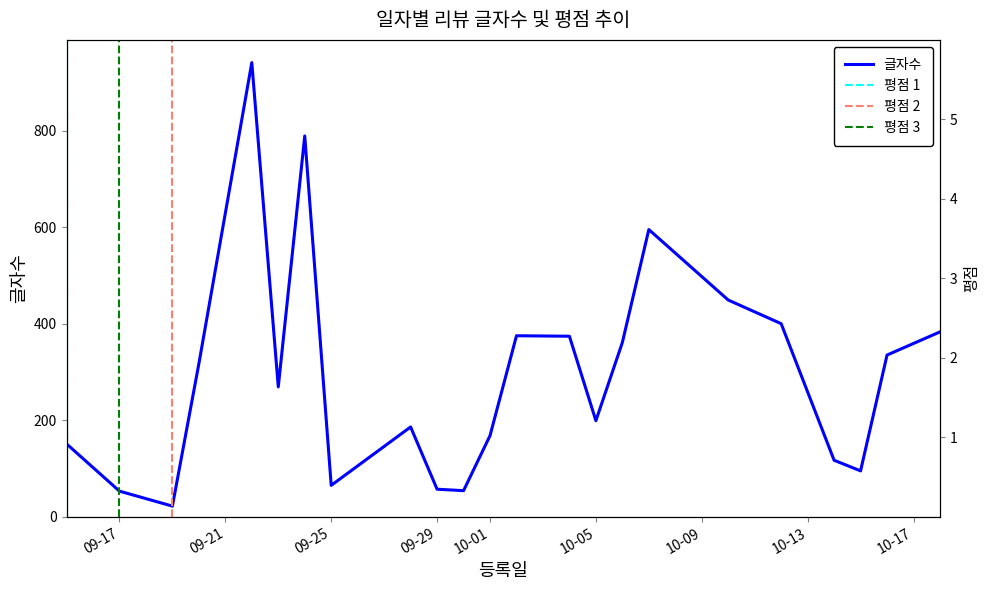

Where is the first local maximum for 글자수?

2024-09-22